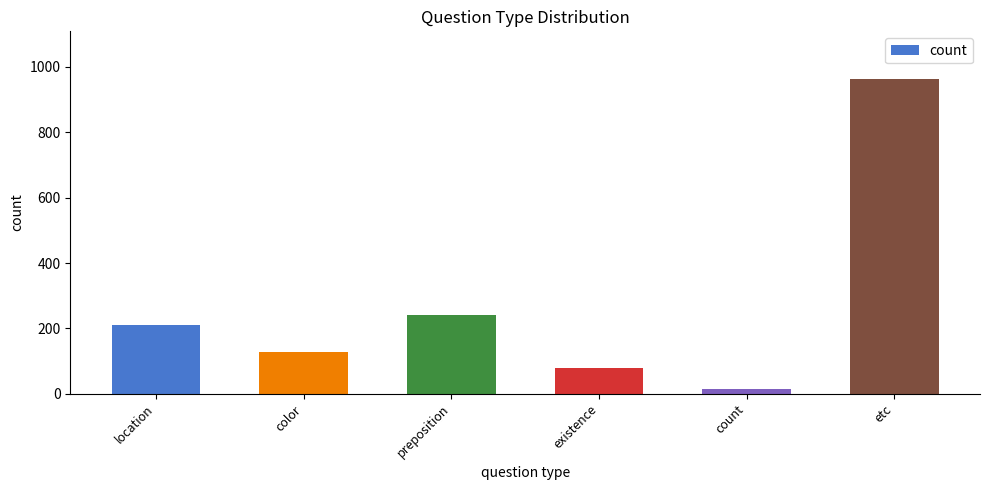

Count the number of data series in this chart.

1